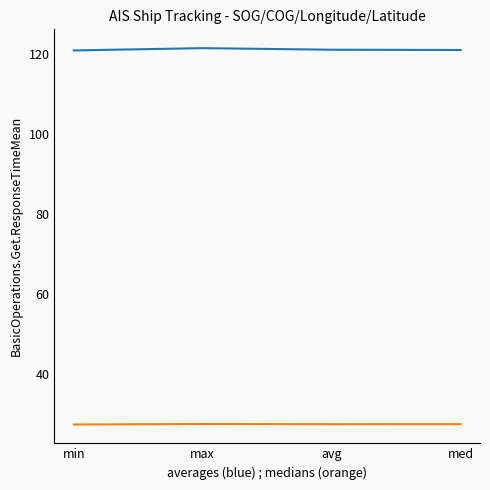

What is the total value across all series at max?

148.8